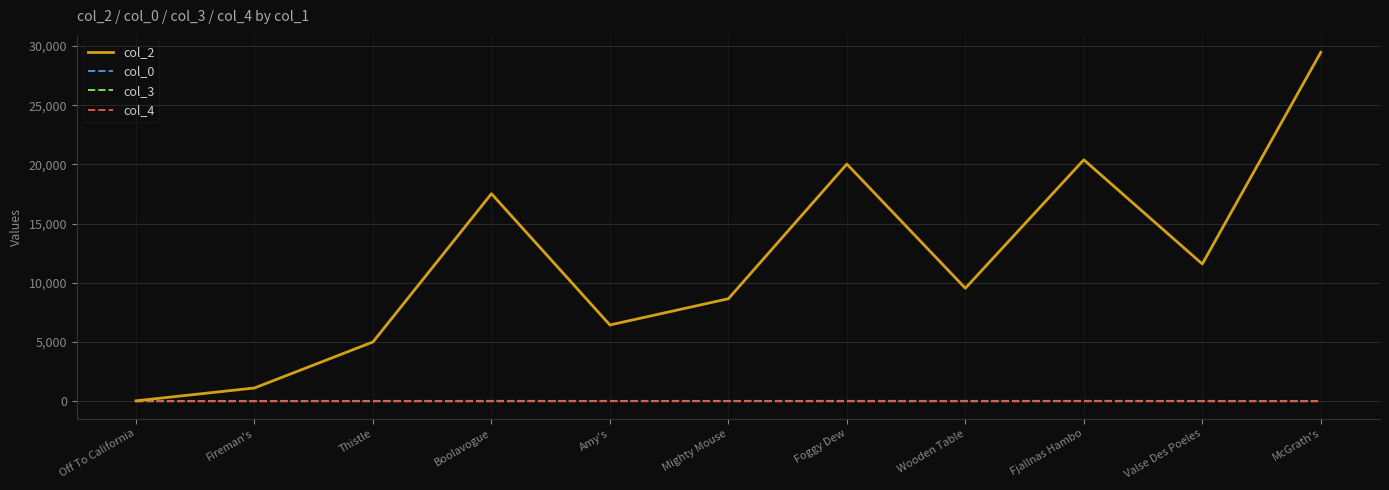

True or false: col_2 has a value of 29467.0 at McGrath's.

True